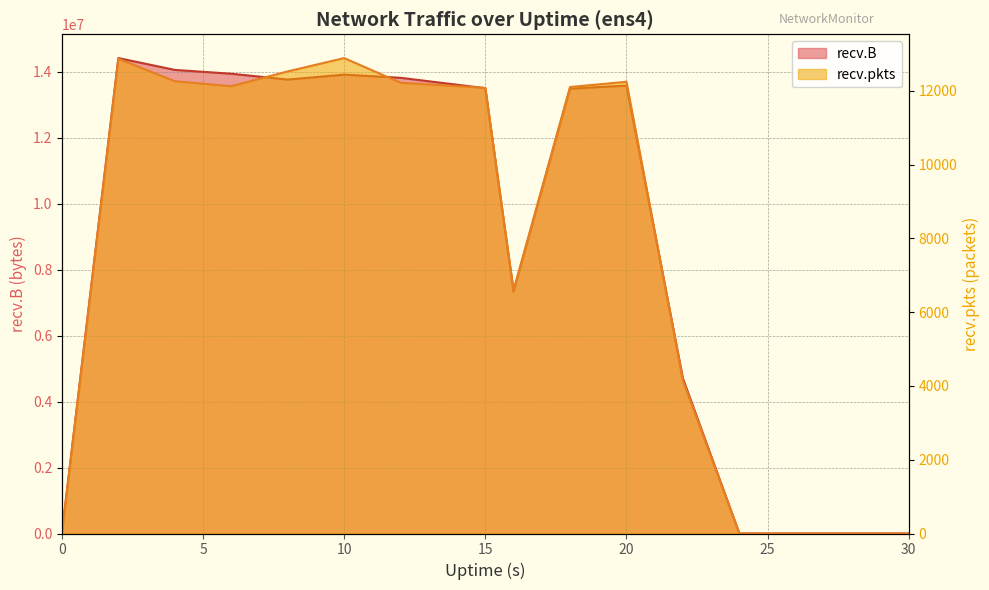

What is the greatest value displayed?

14419987